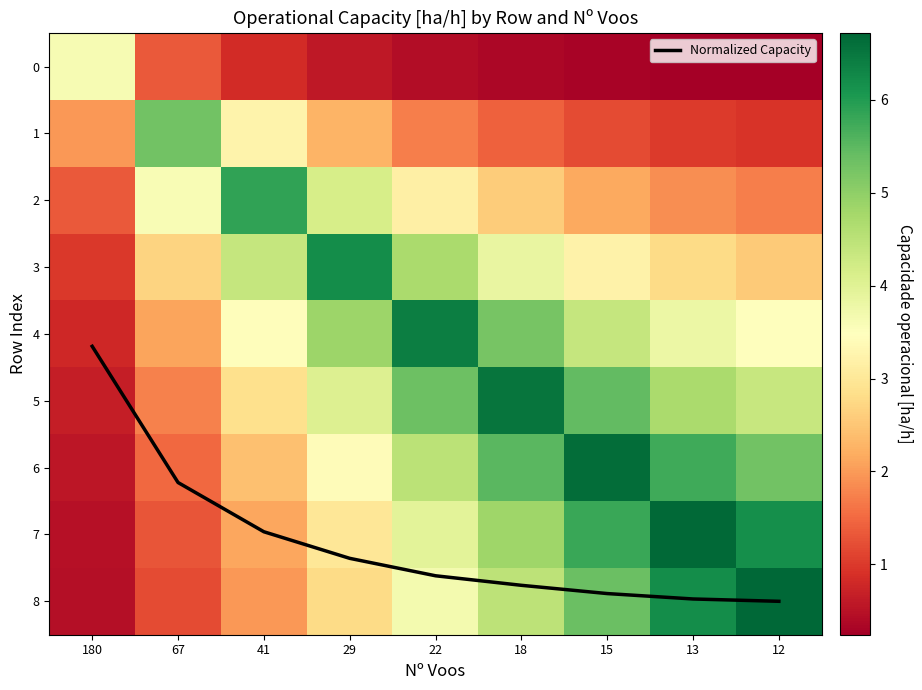

True or false: Normalized Capacity has a value of 6.0 at 180.

False